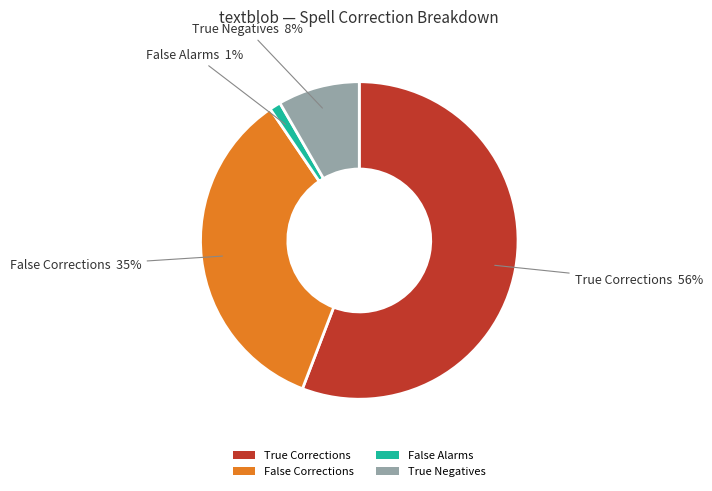

Which slice is the largest?

True Corrections